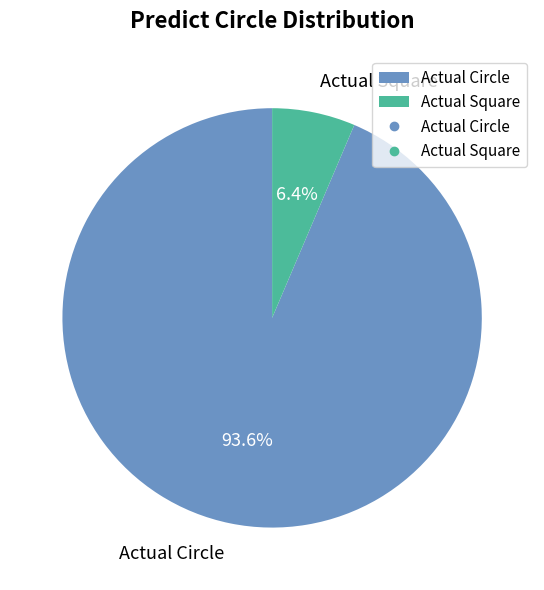

Count the number of slices in the pie.

2